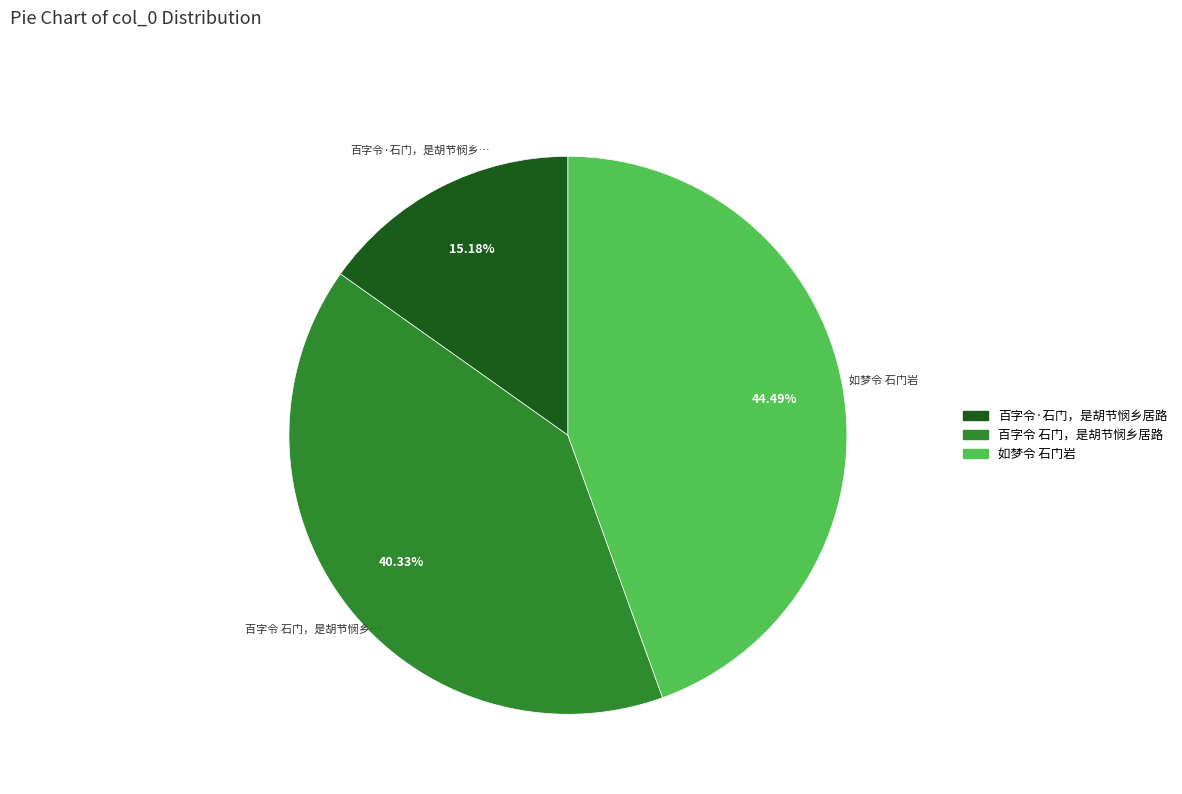

To the nearest percent, what percentage of the pie is 百字令·石门，是胡节悯乡居路?

15%